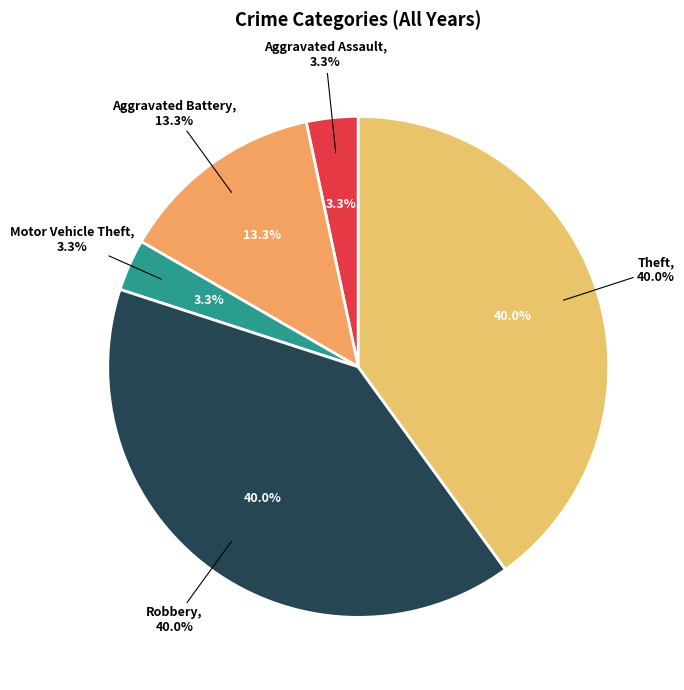

Approximately how many times larger is the value at Aggravated Assault compared to Theft?

0.1